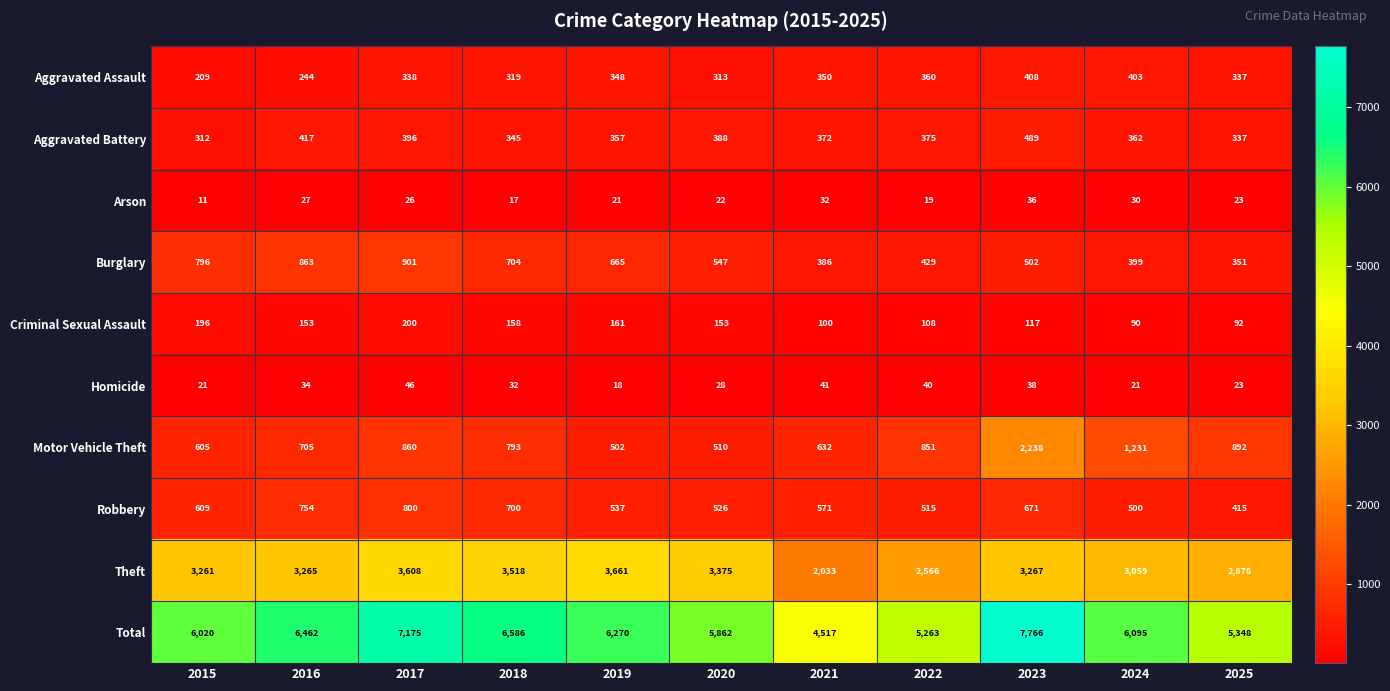

Is it true that Arson equals 9 at 2022?

False